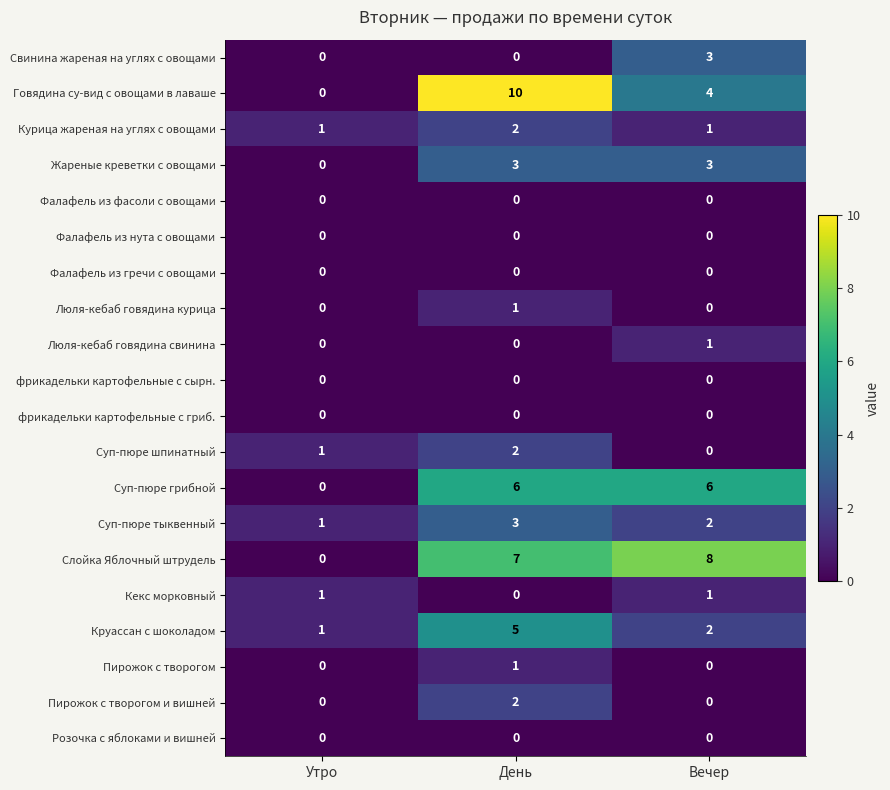

The фрикадельки картофельные с гриб. series shows 0 at Утро. True or false?

True